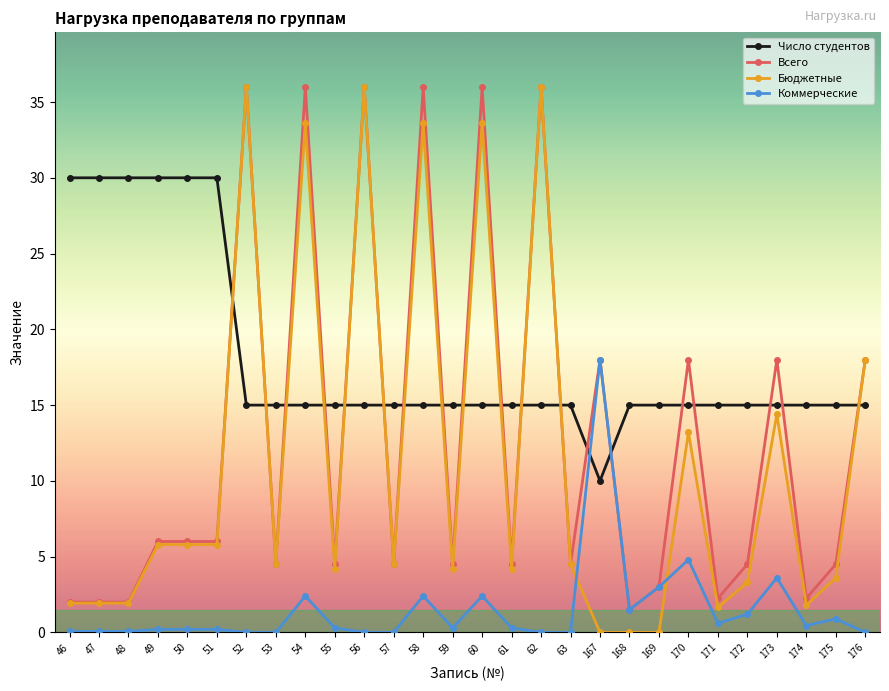

What is the spread (max minus min) of values at 58?

33.6